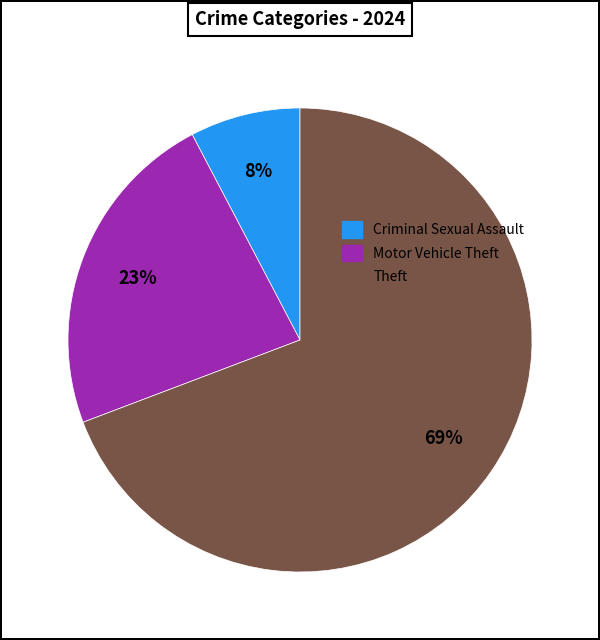

How many slices are in this pie chart?

3